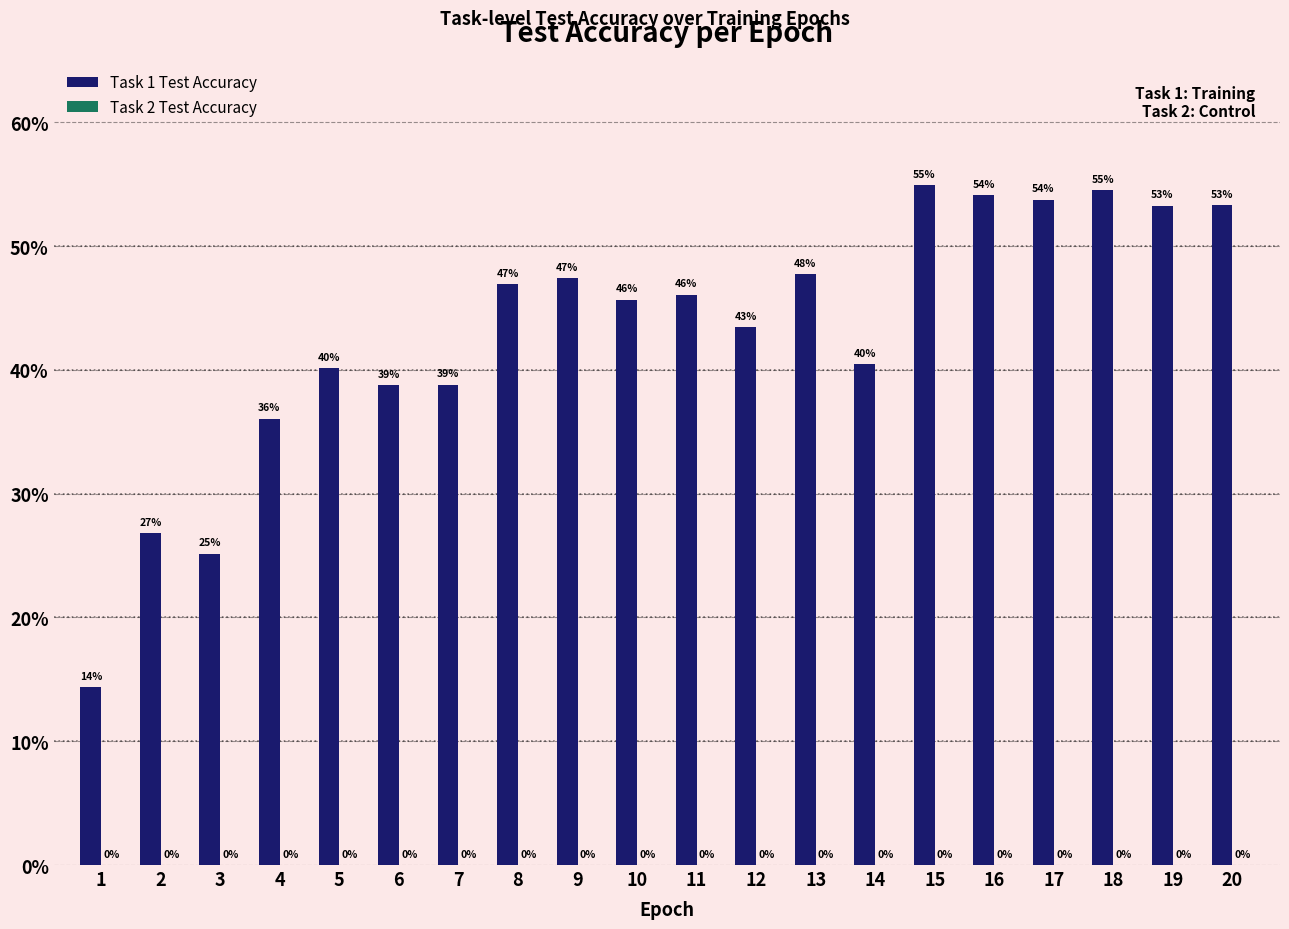

Reading left to right, extract all data points from this chart.

Task 1 Test Accuracy: 14.4	26.8	25.2	36.1	40.2	38.7	38.8	46.9	47.4	45.7	46.1	43.5	47.7	40.5	55.0	54.1	53.8	54.5	53.3	53.3
Task 2 Test Accuracy: 0.0	0.0	0.0	0.0	0.0	0.0	0.0	0.0	0.0	0.0	0.0	0.0	0.0	0.0	0.0	0.0	0.0	0.0	0.0	0.0